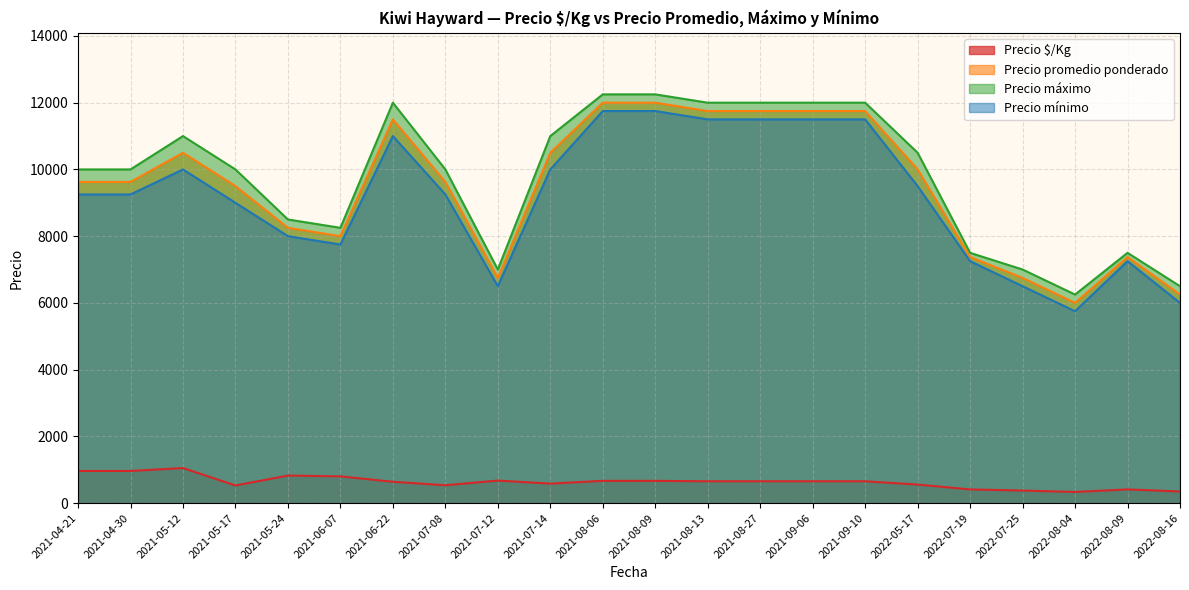

Where is the first local minimum for Precio máximo?

2021-06-07